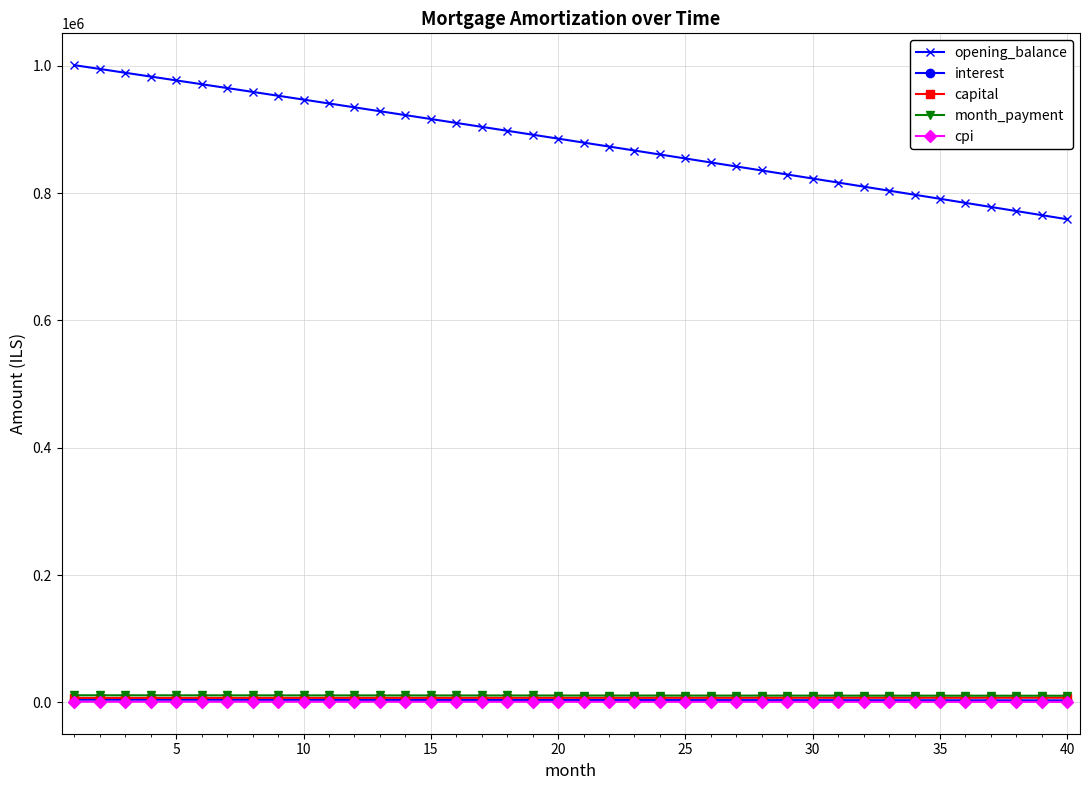

What is the highest value of the opening_balance series?

1001000.0